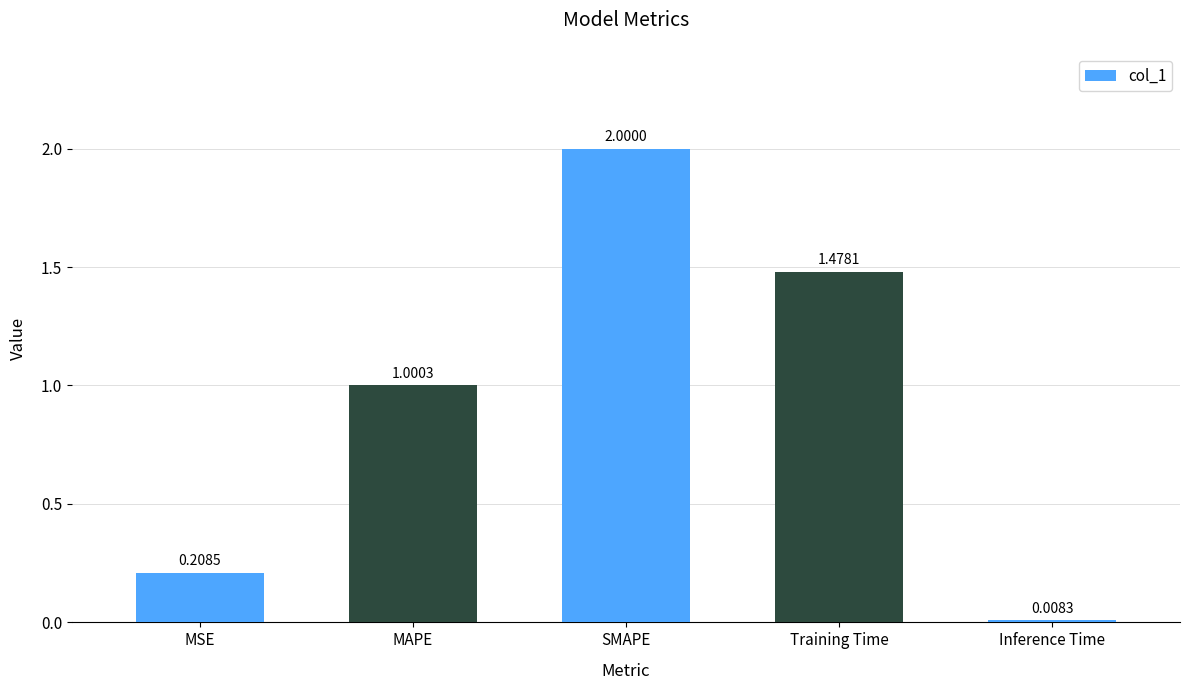

What is the label of the 2nd bar from the left?

MAPE